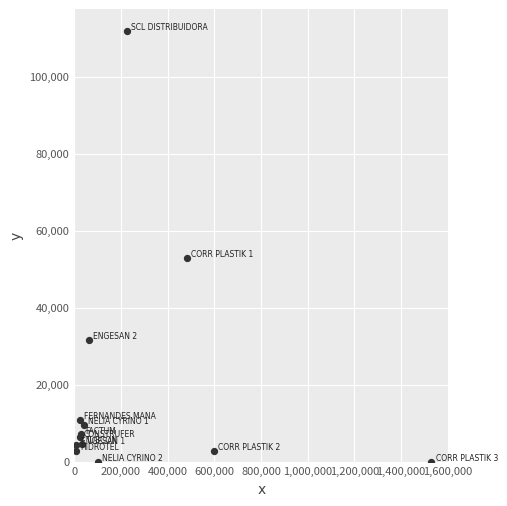

What Y value in the scatter plot is closest to 55935?

52972.9